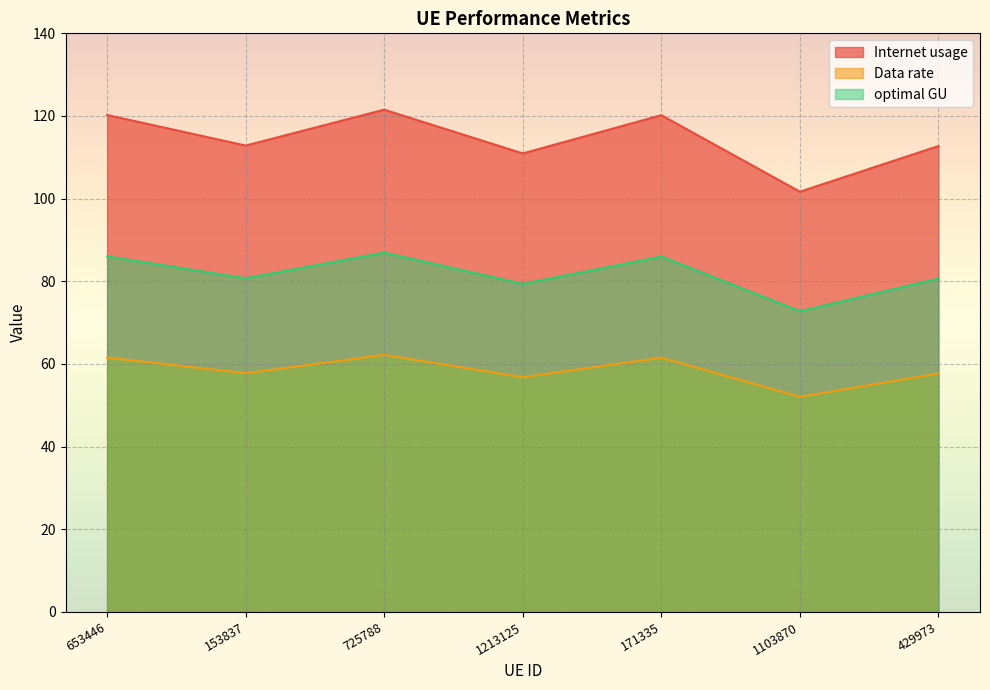

At how many categories does at least one series exceed 63?

7